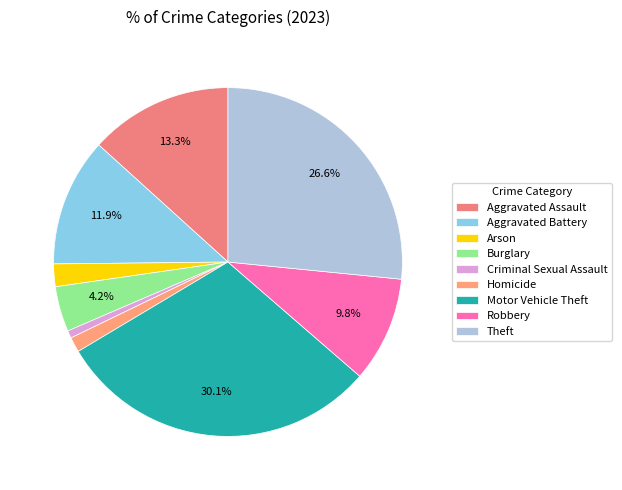

To the nearest percent, what percentage of the pie is Arson?

2%